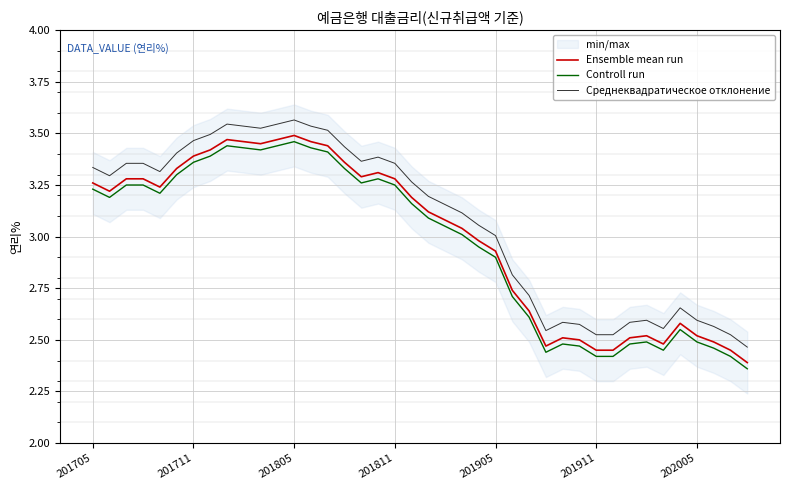

Does the chart display data point markers on the line(s)?

No